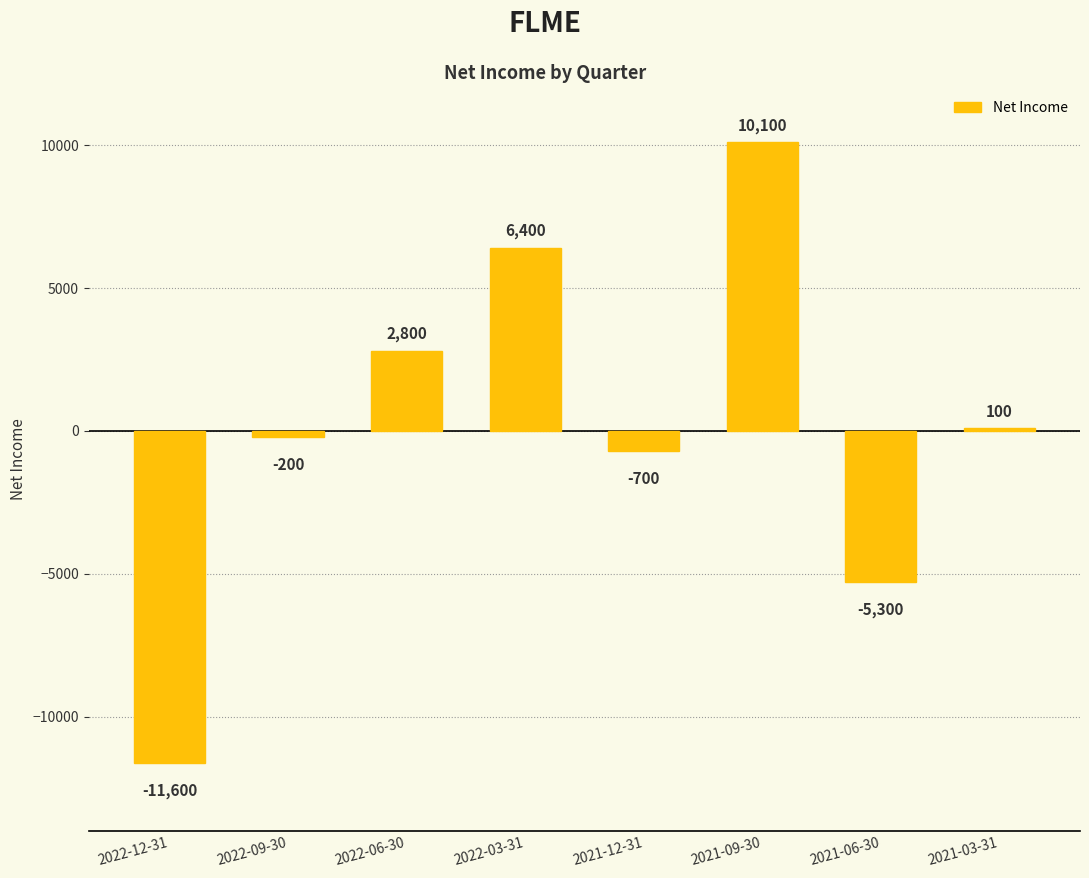

What is the average value?

200